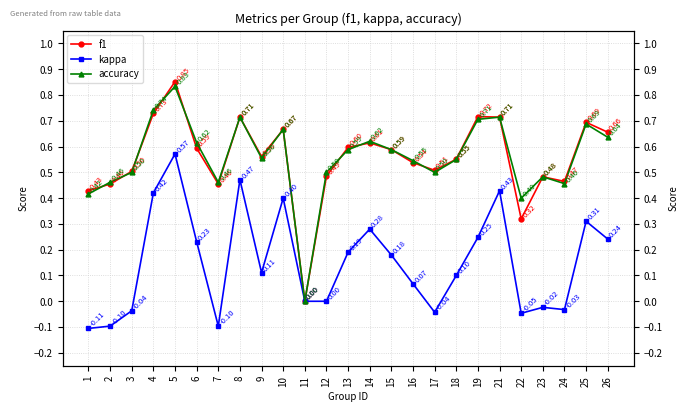

What is the difference between the maximum and minimum values in the f1 series?

0.9